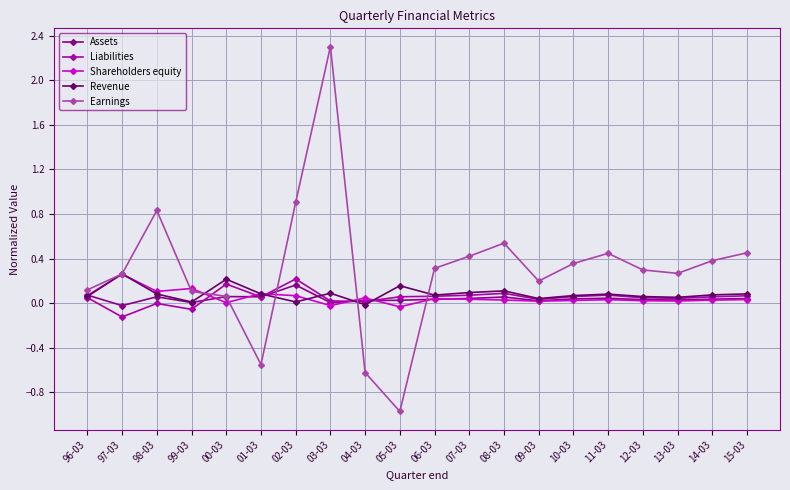

What position from the right is 05-03?

11